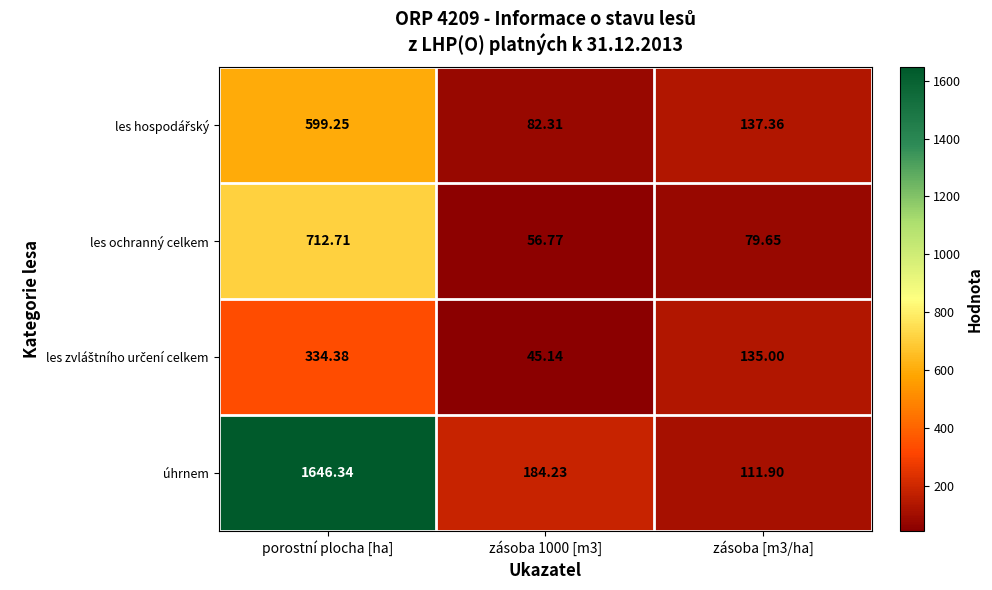

How many distinct data groups are displayed?

4